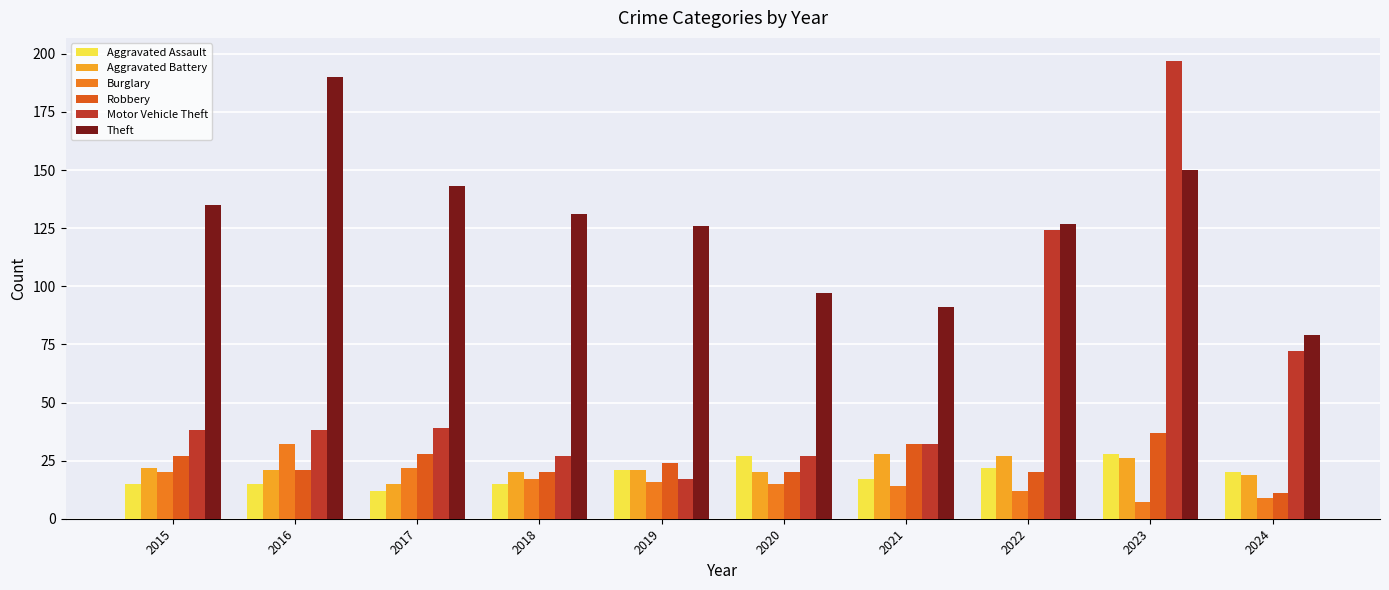

What value does the Aggravated Battery series have at 2015, to the nearest 5?

20